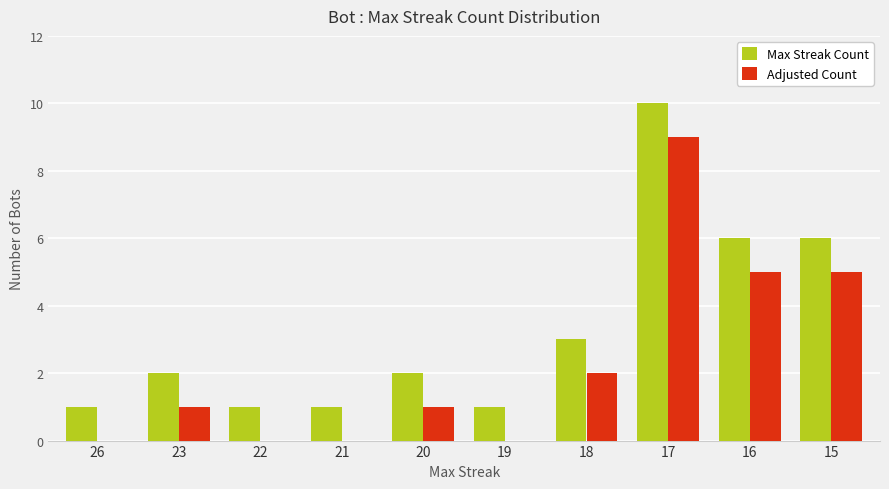

Reading left to right, transcribe all the data shown in this chart.

Max Streak Count: 1	2	1	1	2	1	3	10	6	6
Adjusted Count: 0	1	0	0	1	0	2	9	5	5